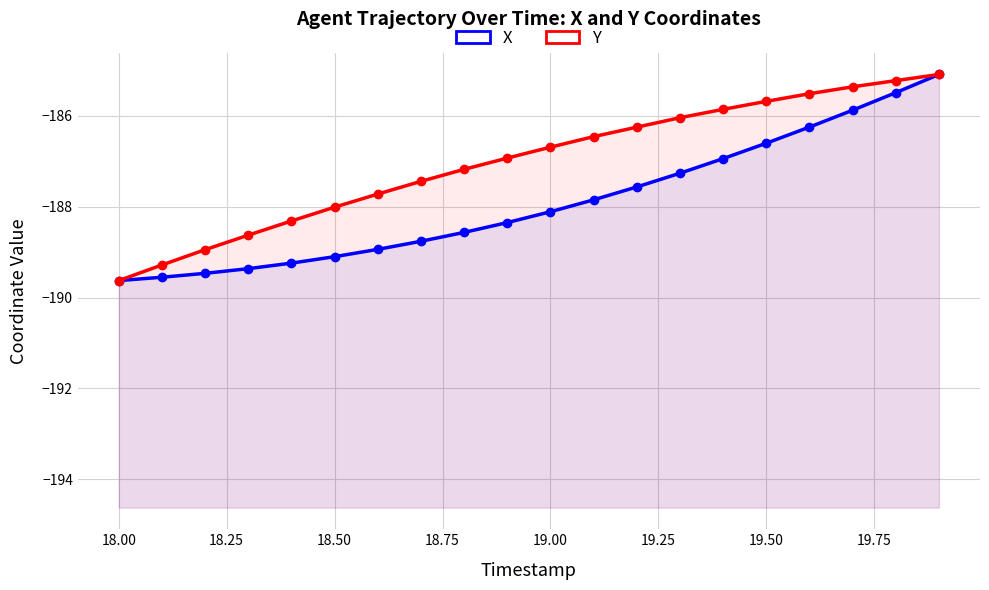

How many data points in X are less than -188?

11